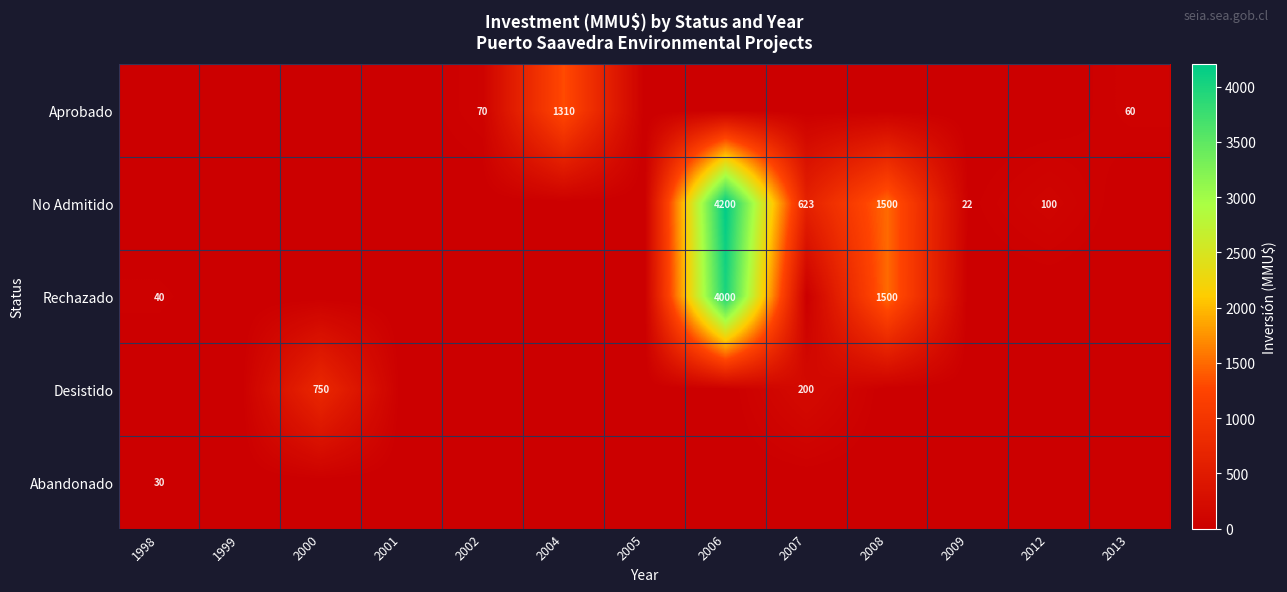

The No Admitido series shows 1024 at 2007. True or false?

False